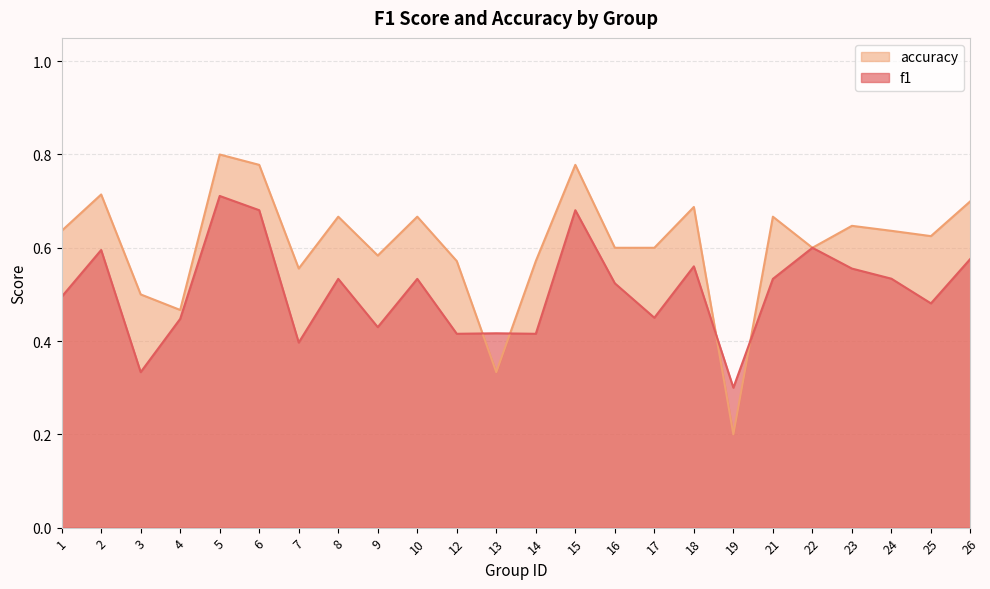

Between which two adjacent categories do accuracy and f1 first intersect?

12 and 13